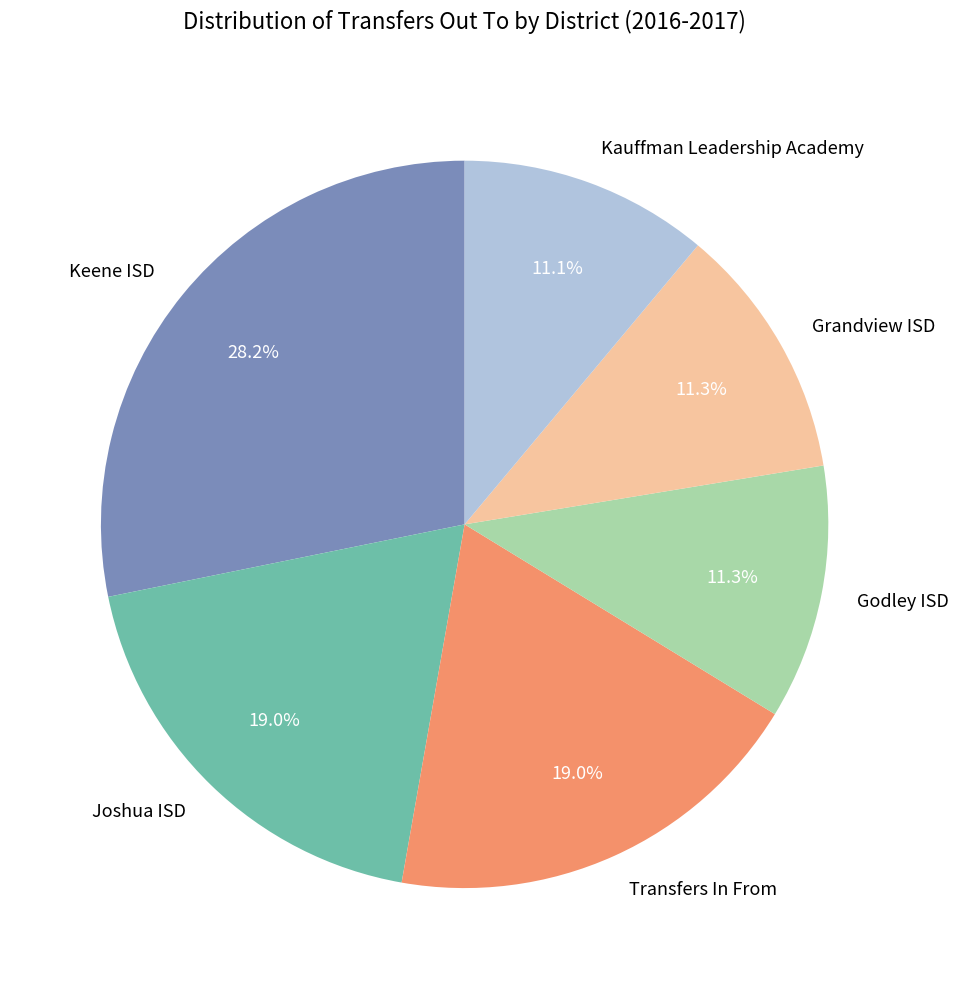

What is the largest slice in the pie chart?

Keene ISD